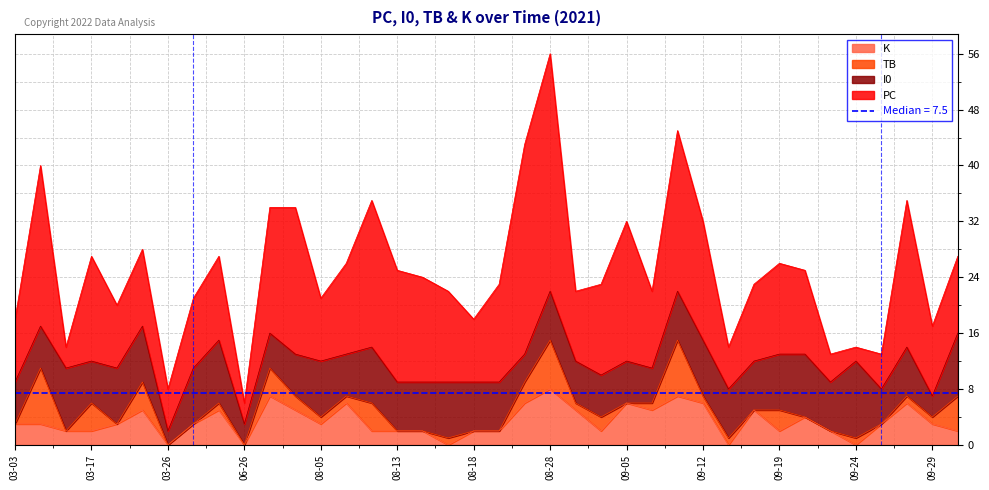

The value of K at 09-19 is 4. True or false?

False